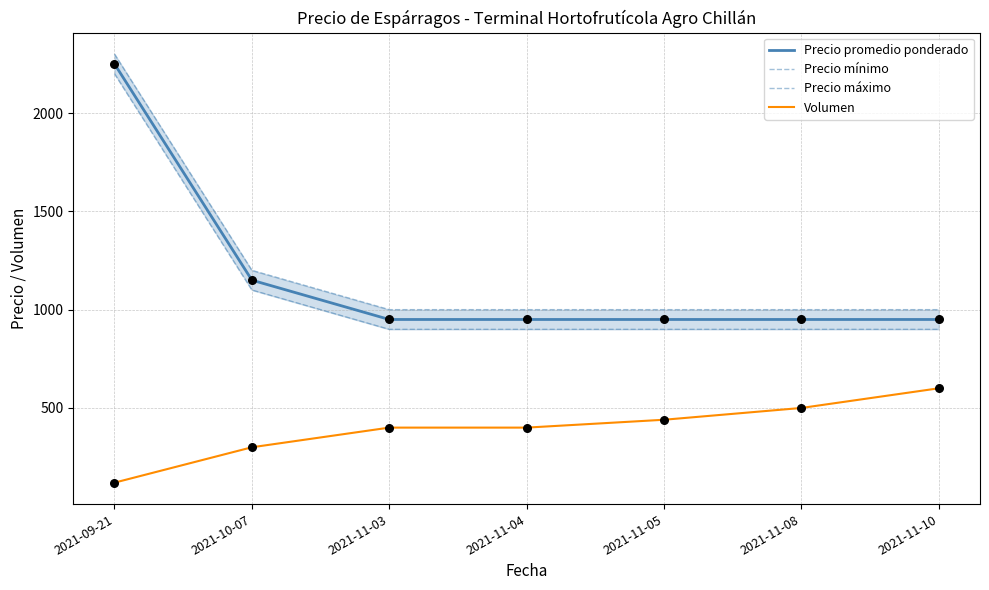

Which series has the largest total across all categories?

Precio máximo